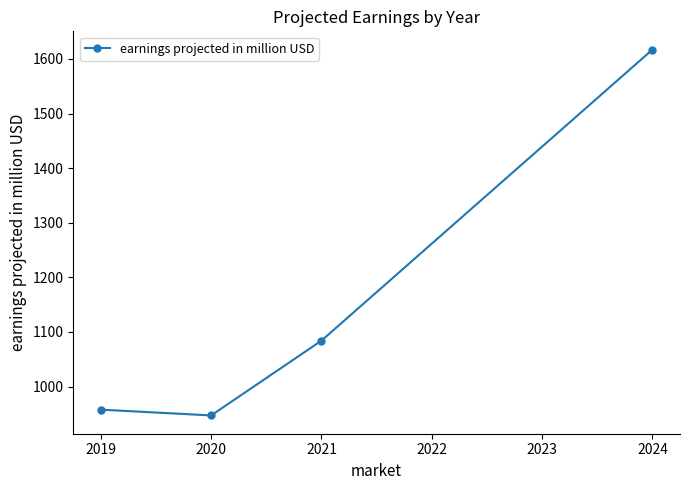

What is the difference between the maximum and minimum values?

670.0